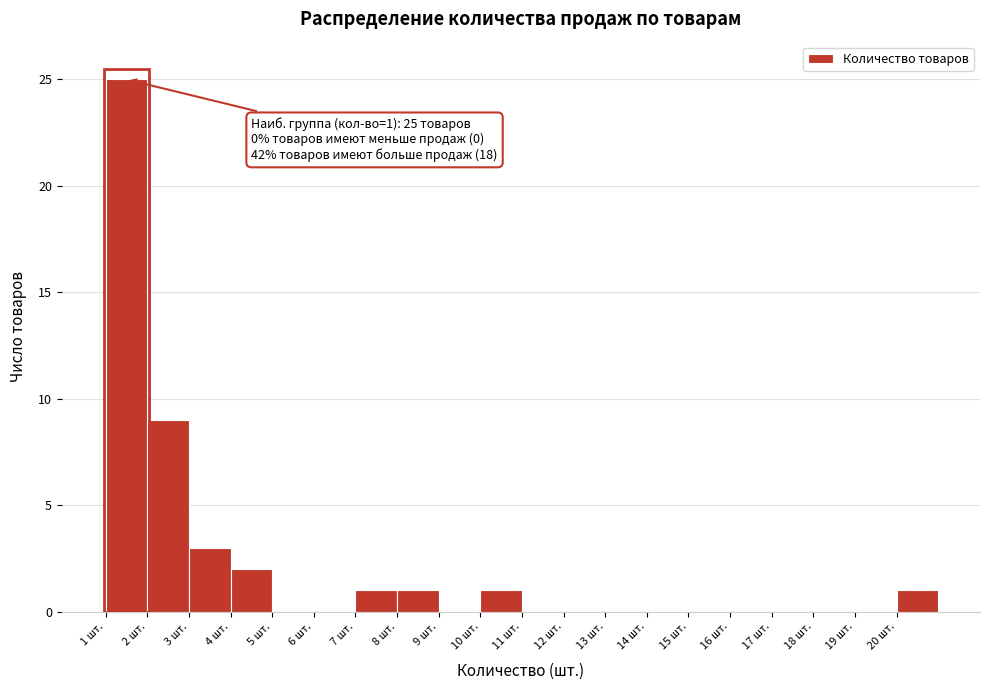

Over which range of the x-axis is the bar tallest?

1 to 2